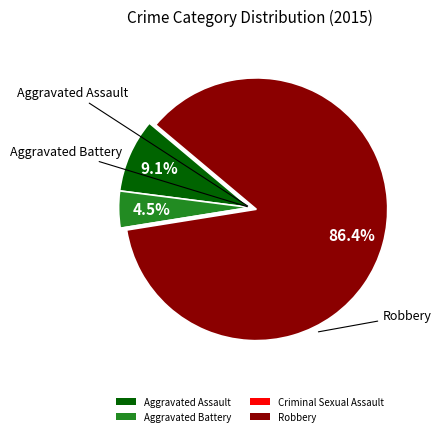

What is the largest slice in the pie chart?

Robbery